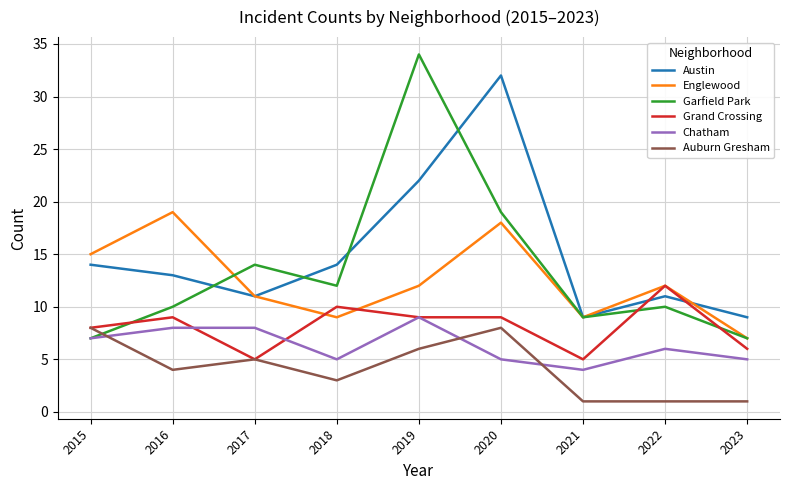

What is the maximum value for Garfield Park?

34